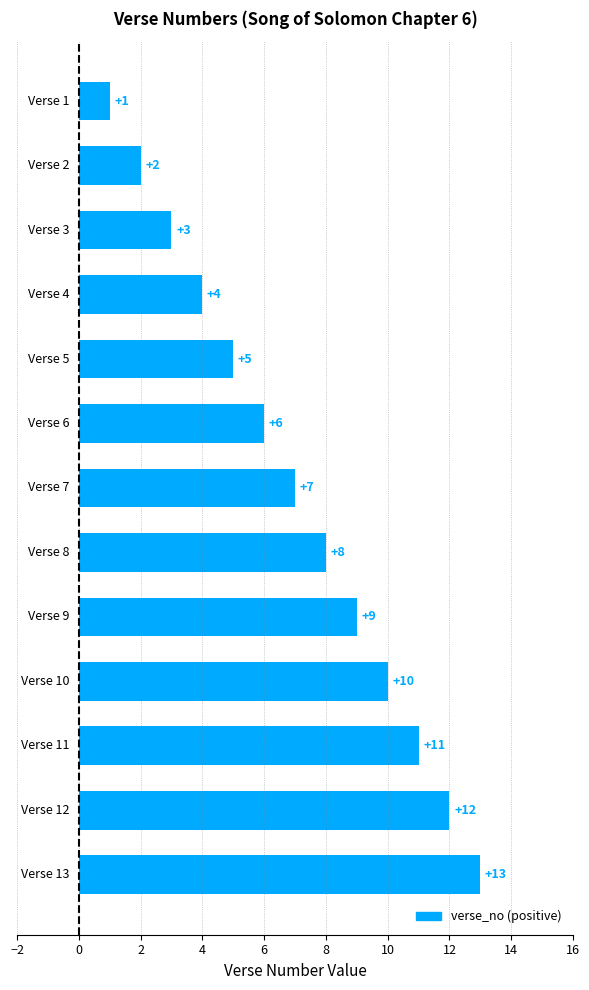

What is the sum of all values?

91